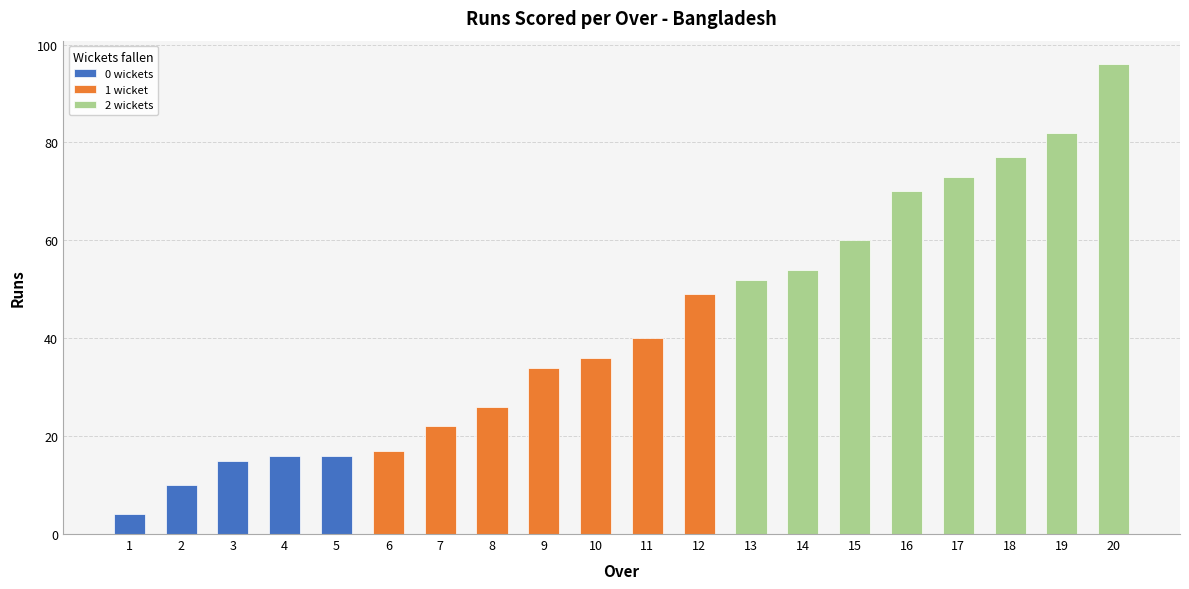

Which label corresponds to the largest value in the chart?

20